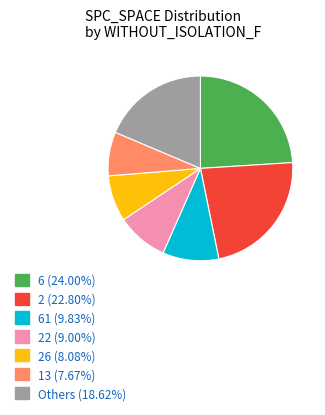

Does 6 (24.00%) account for over 50% of the chart?

No